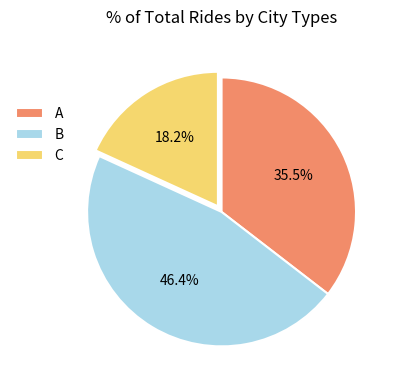

Which category has the smallest portion of the pie?

C